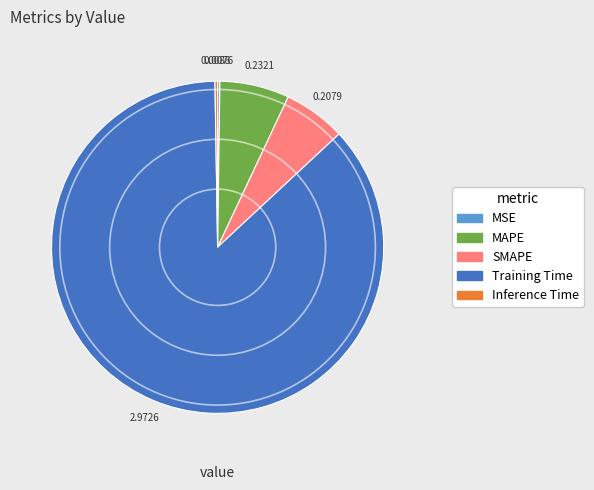

Is there any slice that represents more than half of the pie?

Yes